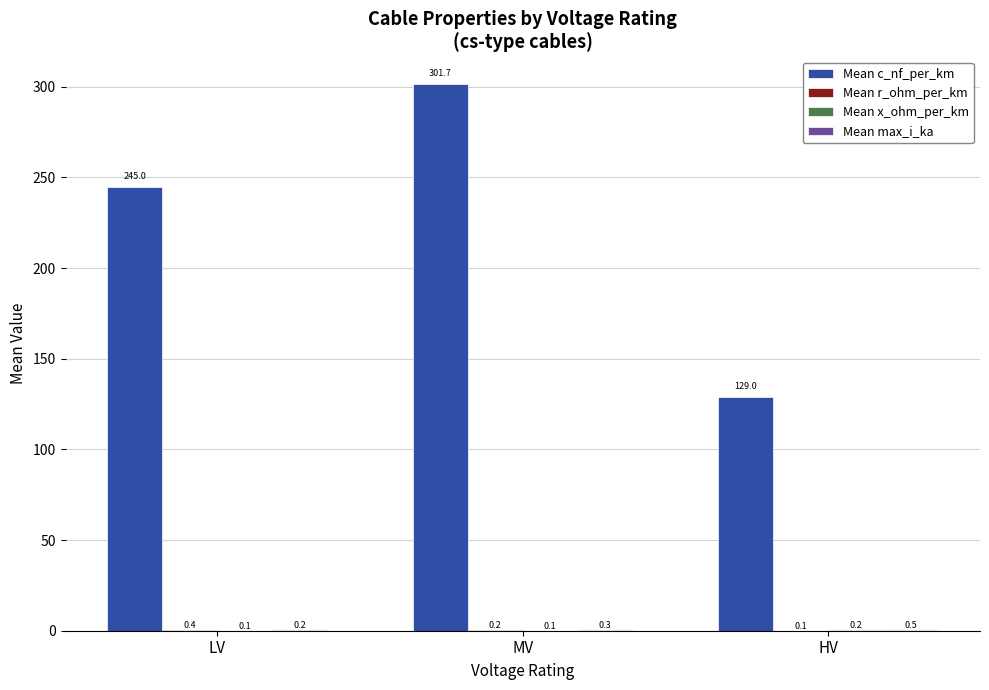

Which series changed the most between LV and MV?

Mean c_nf_per_km